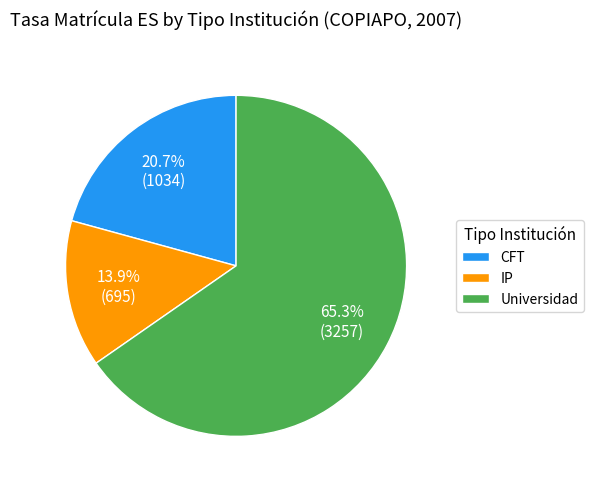

How many slices are in this pie chart?

3